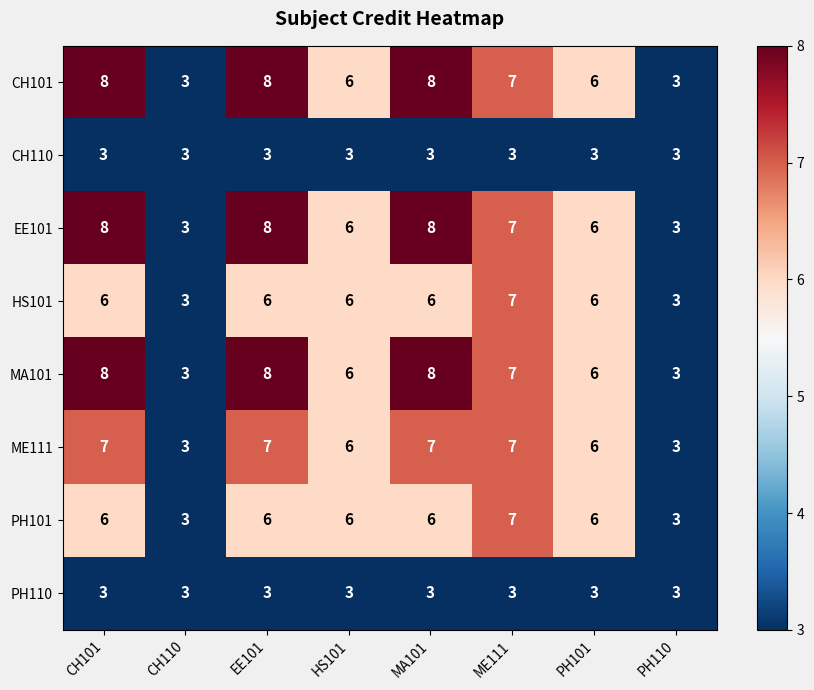

True or false: CH101 has a value of 8 at EE101.

True